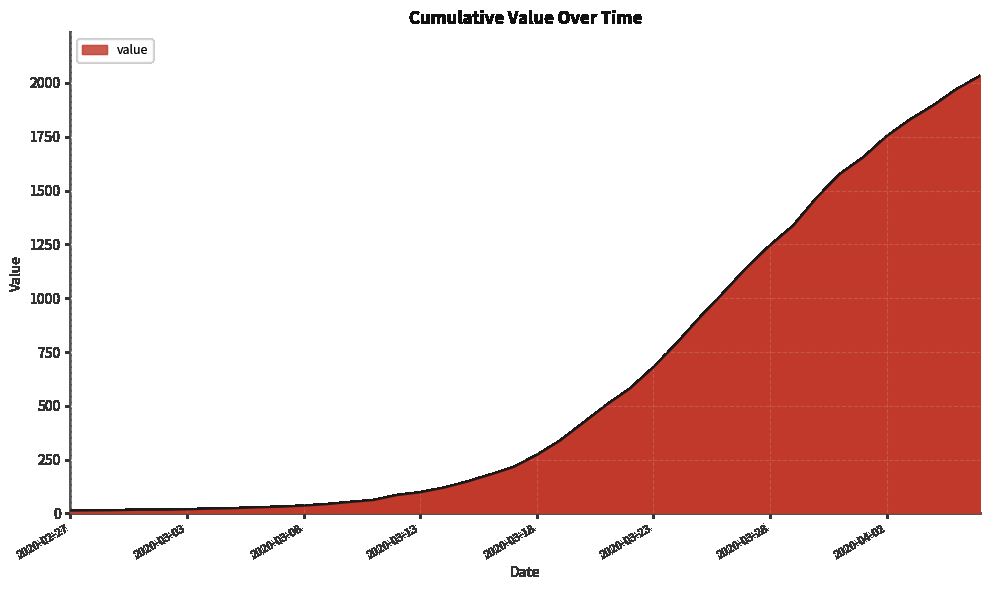

What is the difference between the maximum and minimum values?

2019